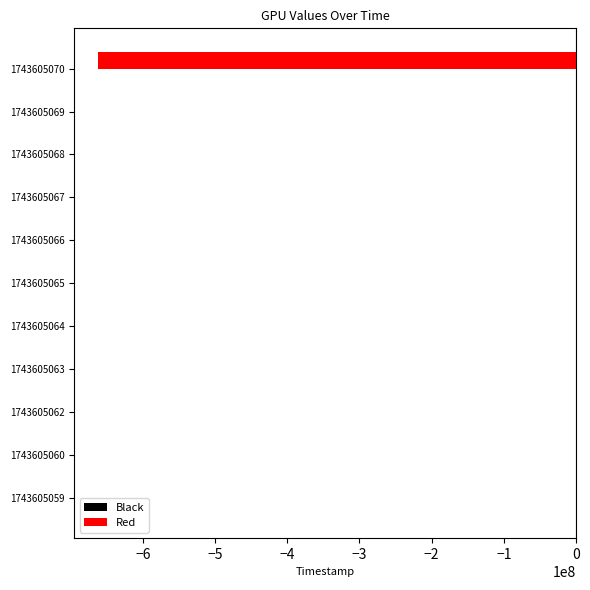

Is it true that Red equals -1042750689 at 1743605070?

False